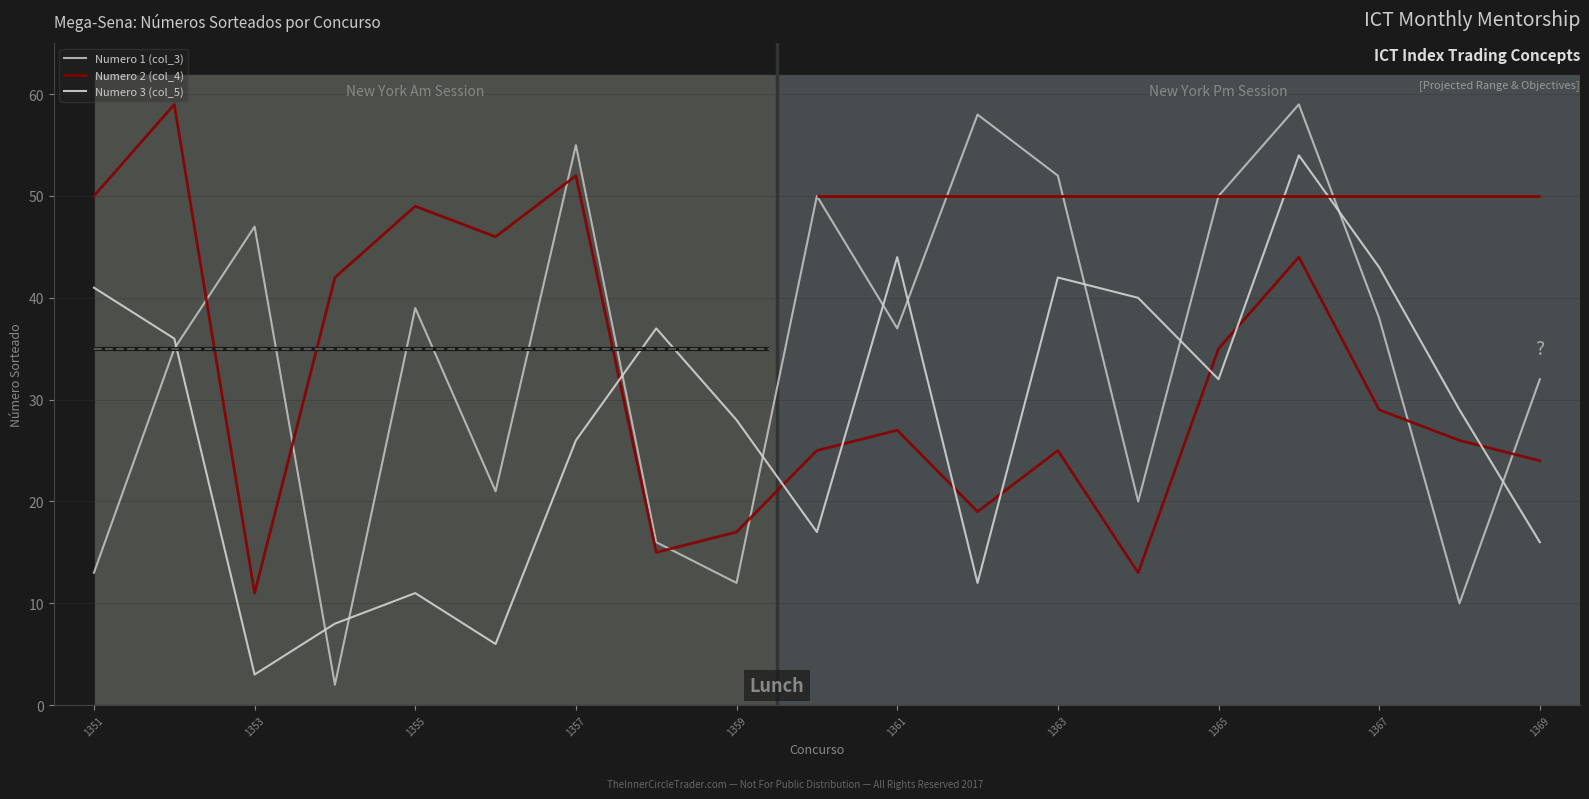

Rank the series by their maximum value, from highest to lowest.

Numero 1 (col_3), Numero 2 (col_4), Numero 3 (col_5)